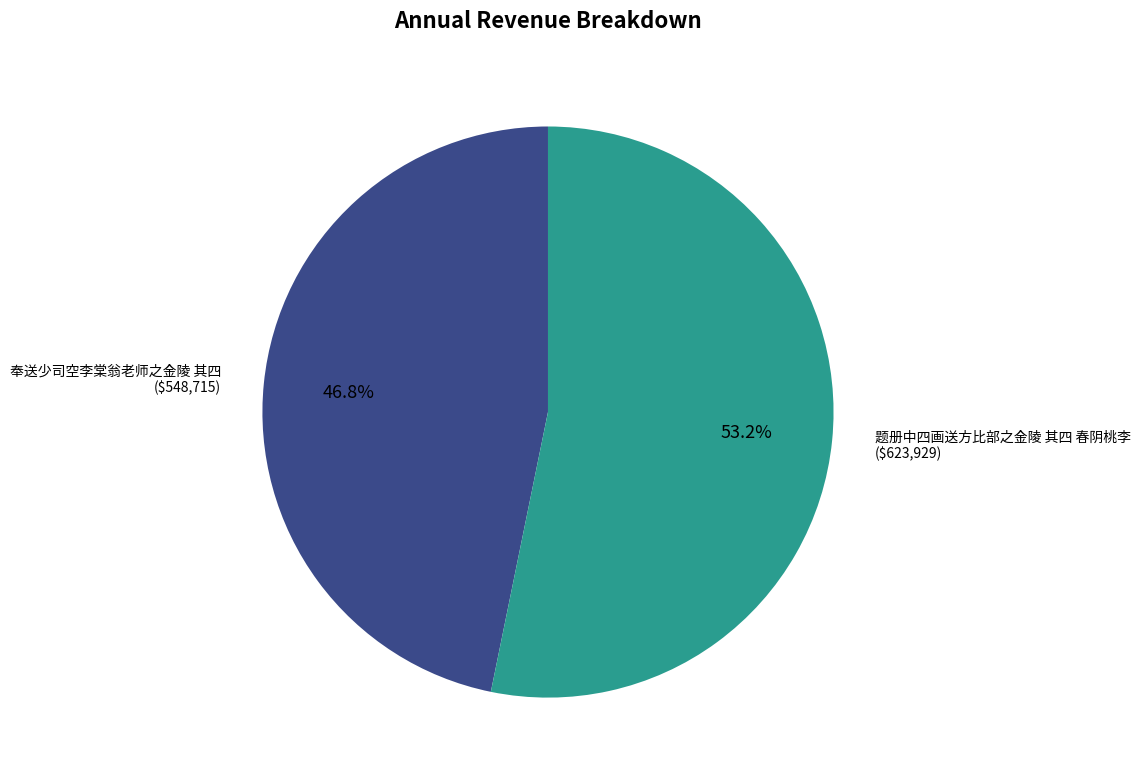

Is there a majority slice in this chart?

Yes